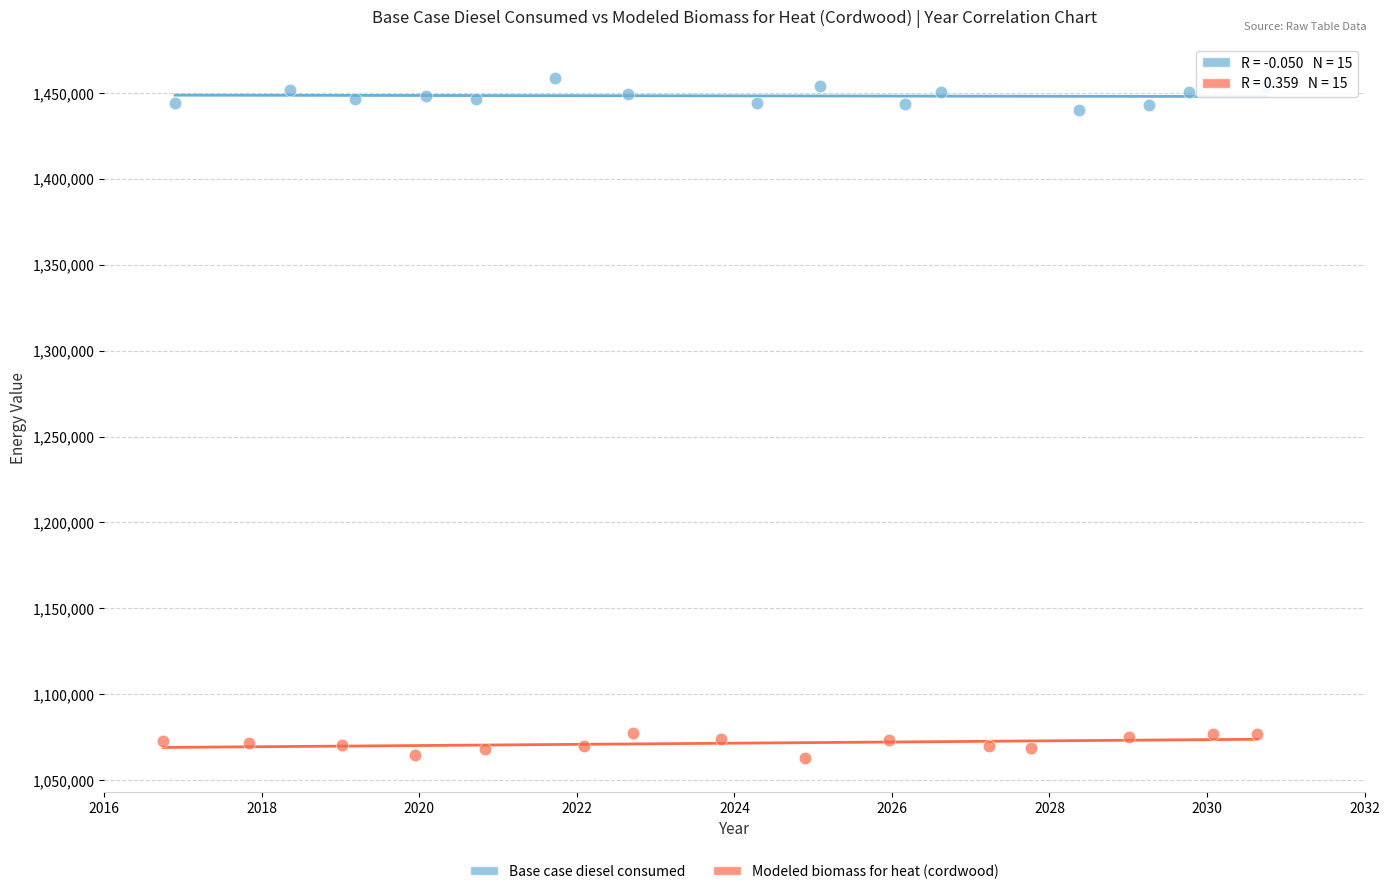

Which series reaches the minimum Y coordinate?

Modeled biomass for heat (cordwood)